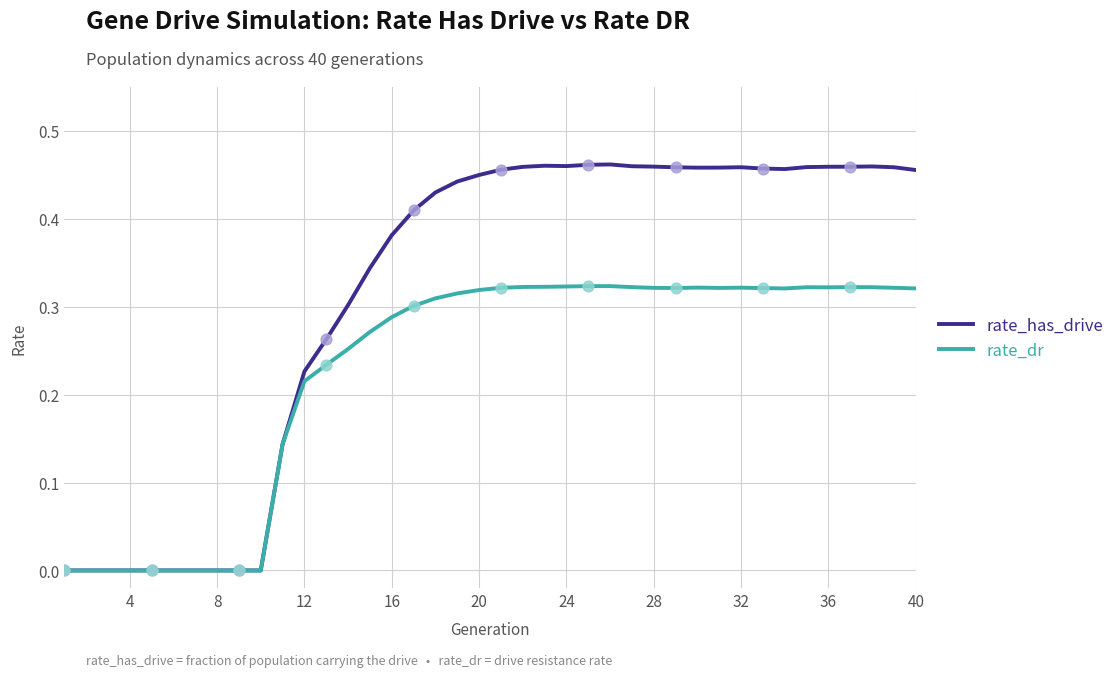

What are all the series names shown in the legend?

rate_has_drive, rate_dr